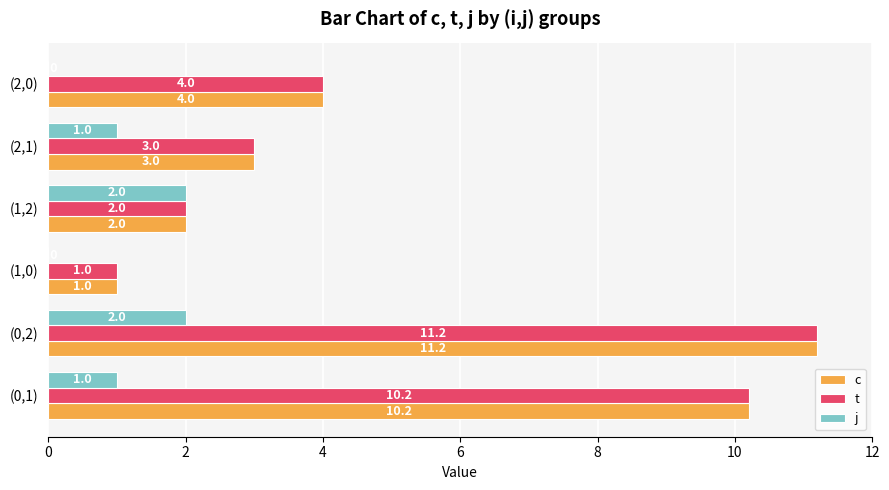

How many categories are shown in the chart?

6